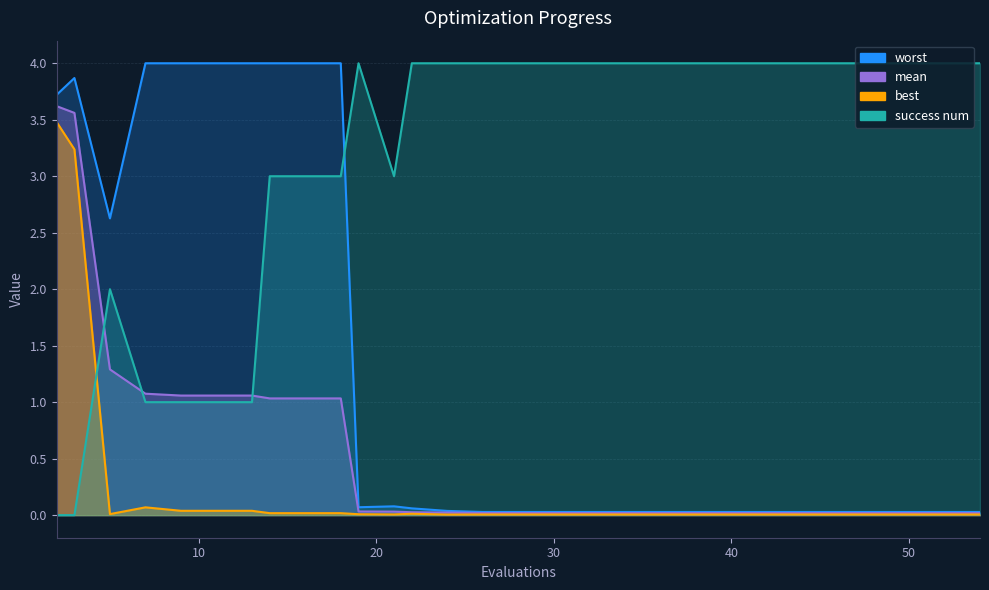

At which category does best reach its first local peak?

7